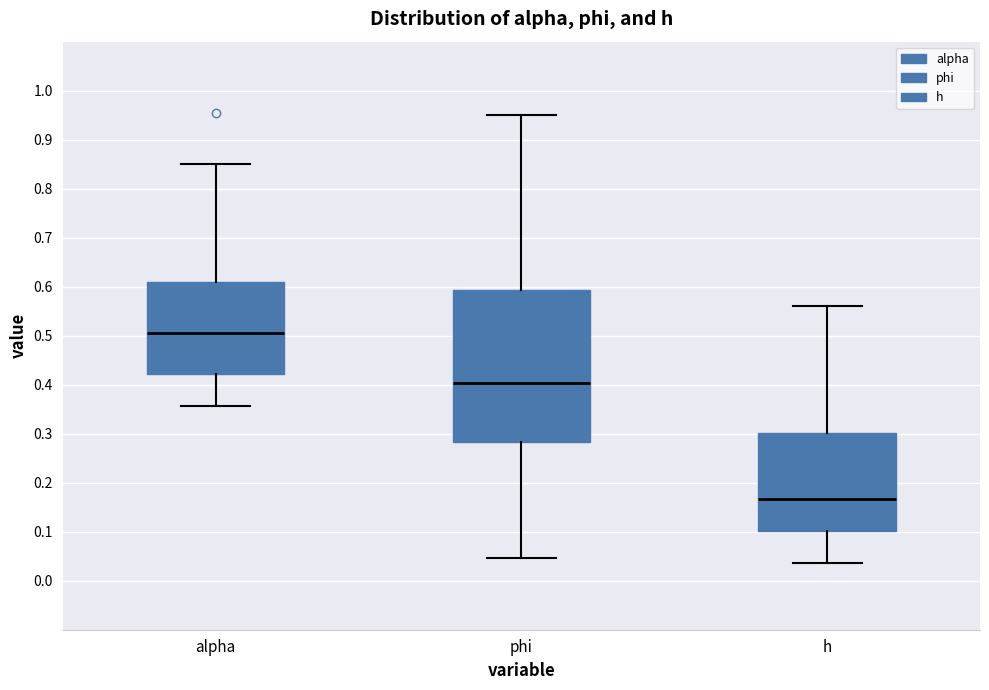

Where does the lower whisker of the box for h end on the y-axis? The values are not printed on the chart, so give them approximately, as read against the axis.

0.04